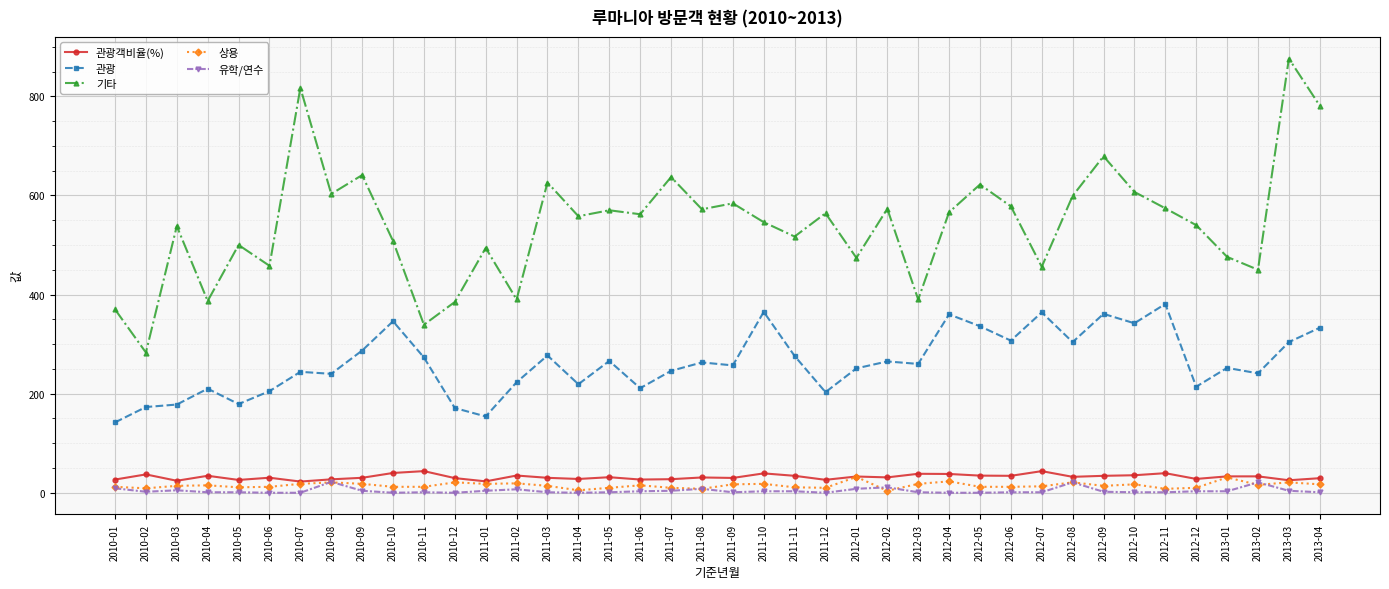

What is the sum of the 유학/연수 values at 2011-10 and 2012-03?

4.0